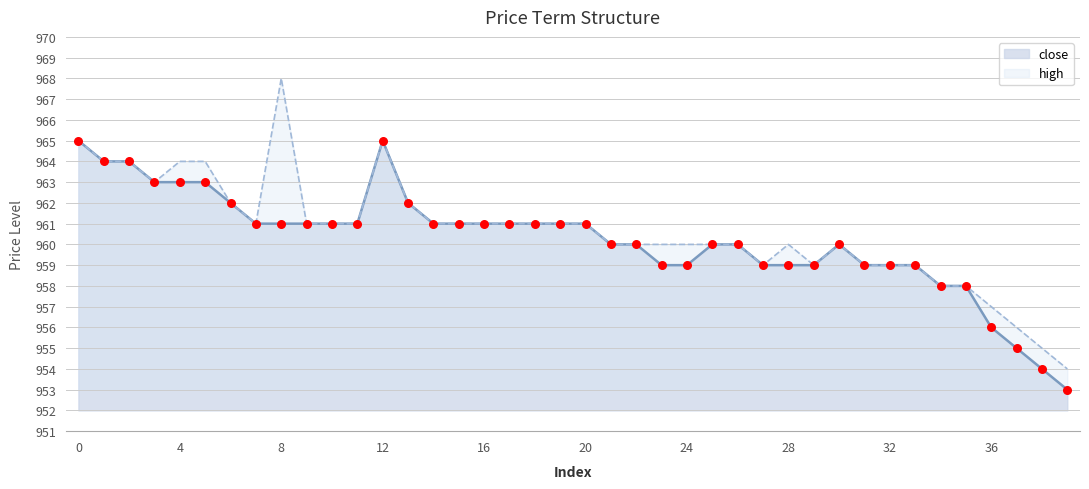

Which series contains the lowest Y value?

close